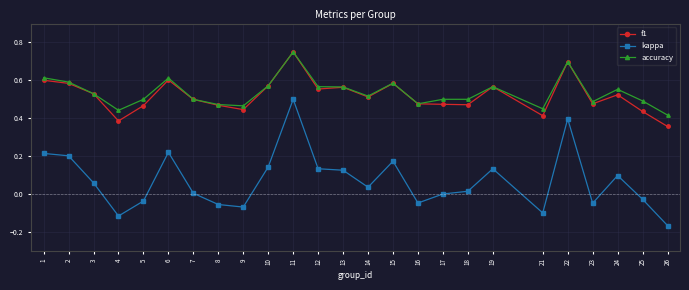

Which series changed the most between 5 and 9?

accuracy